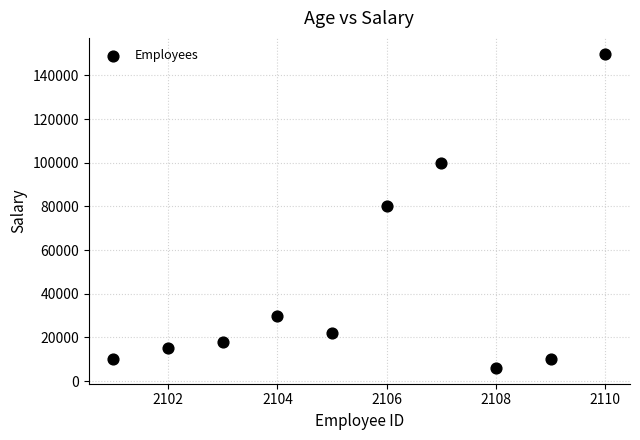

What Y value in the scatter plot is closest to 78000?

80000